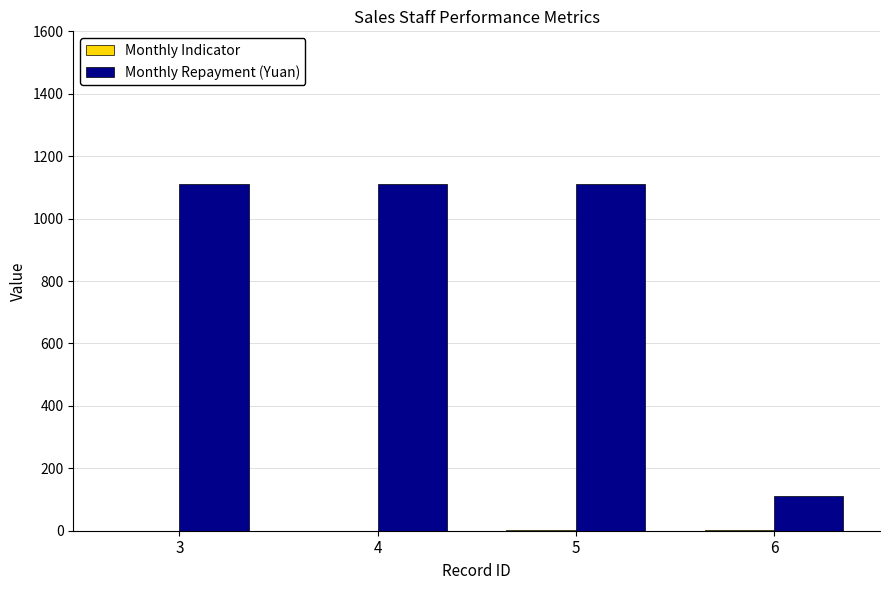

Which series has the largest total across all categories?

Monthly Repayment (Yuan)